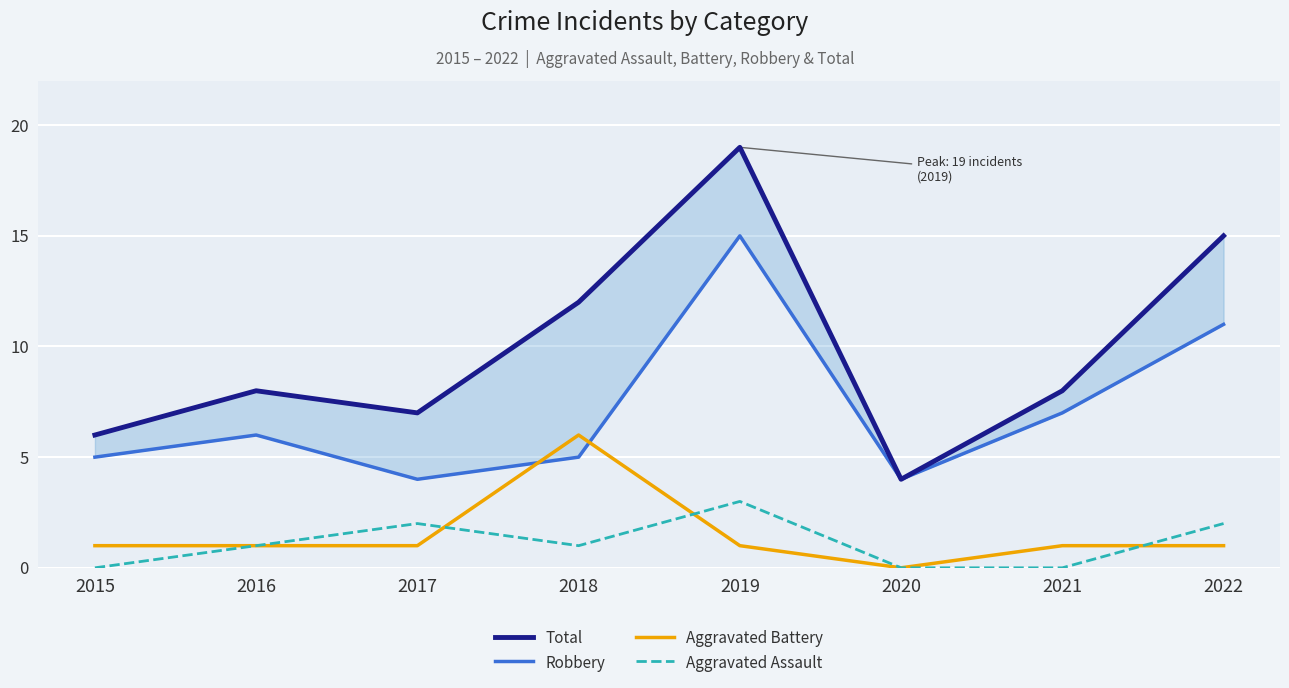

Reading right to left, transcribe all the data shown in this chart.

Total: 15	8	4	19	12	7	8	6
Robbery: 11	7	4	15	5	4	6	5
Aggravated Battery: 1	1	0	1	6	1	1	1
Aggravated Assault: 2	0	0	3	1	2	1	0